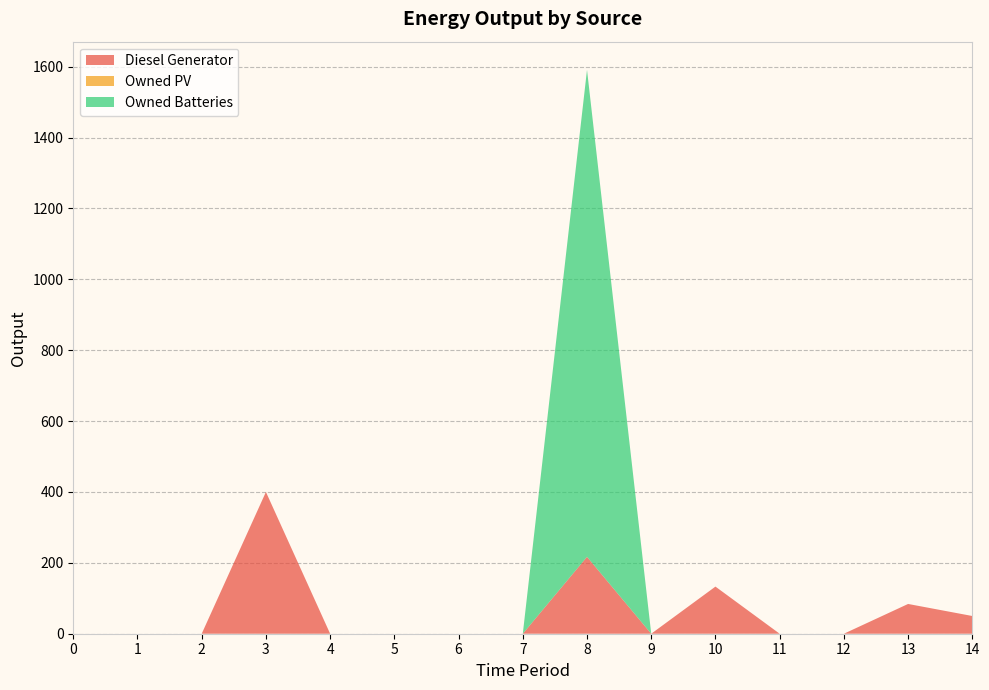

Reading right to left, extract all data points from this chart.

Diesel Generator: 14=50	13=84	12=0	11=0	10=133	9=0	8=217	7=0	6=0	5=0	4=0	3=400	2=0	1=0	0=0
Owned PV: 14=0	13=0	12=0	11=0	10=0	9=0	8=0	7=0	6=0	5=0	4=0	3=0	2=0	1=0	0=0
Owned Batteries: 14=0	13=0	12=0	11=0	10=0	9=0	8=1374	7=0	6=0	5=0	4=0	3=0	2=0	1=0	0=0